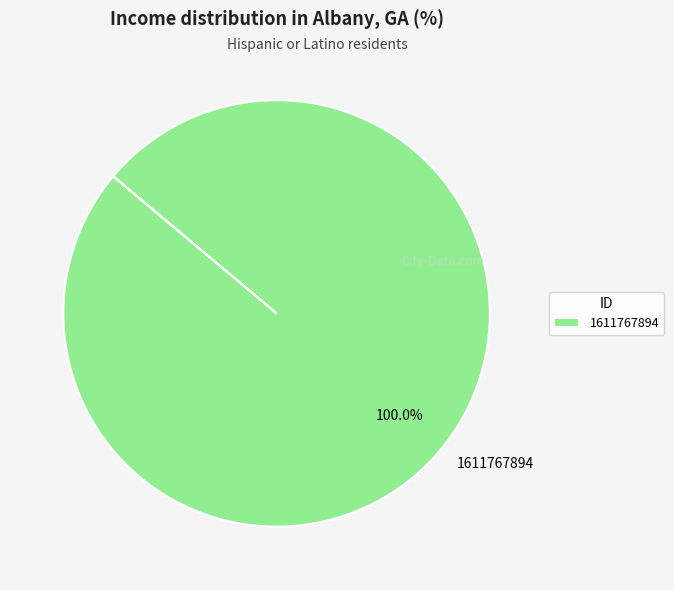

Rank the categories by value from highest to lowest.

1611767894